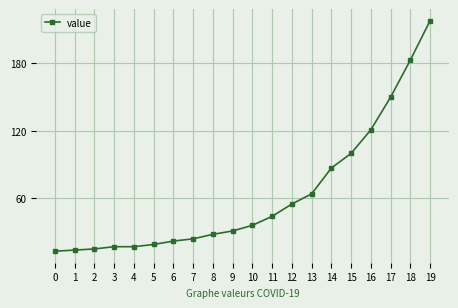

Which has a higher value, 13 or 8?

13